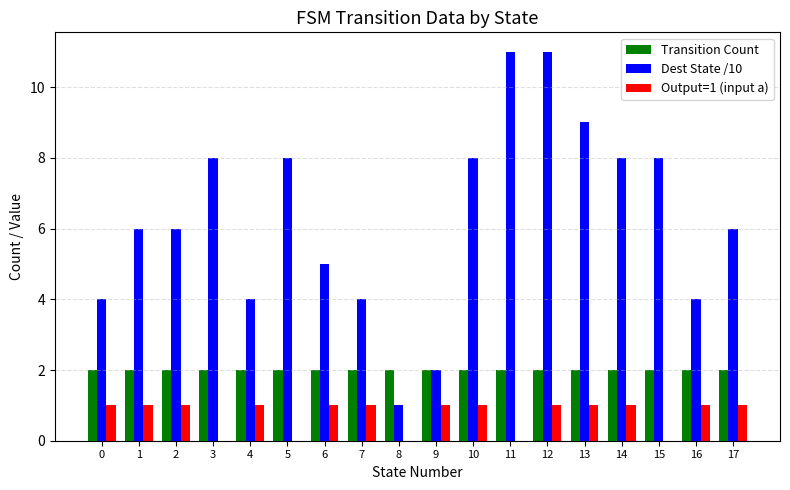

How many series are shown in this chart?

3